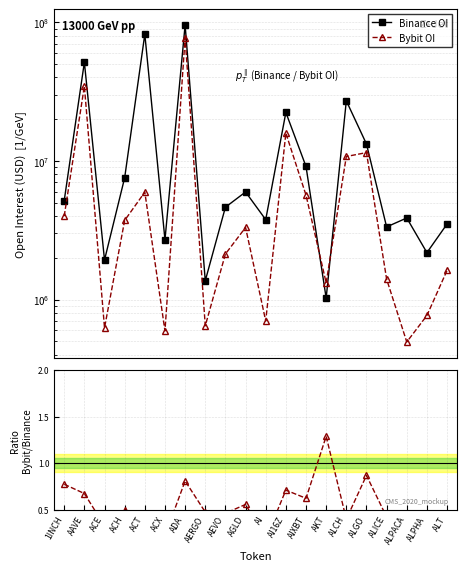

What is the label of the 6th point from the left?

ACX